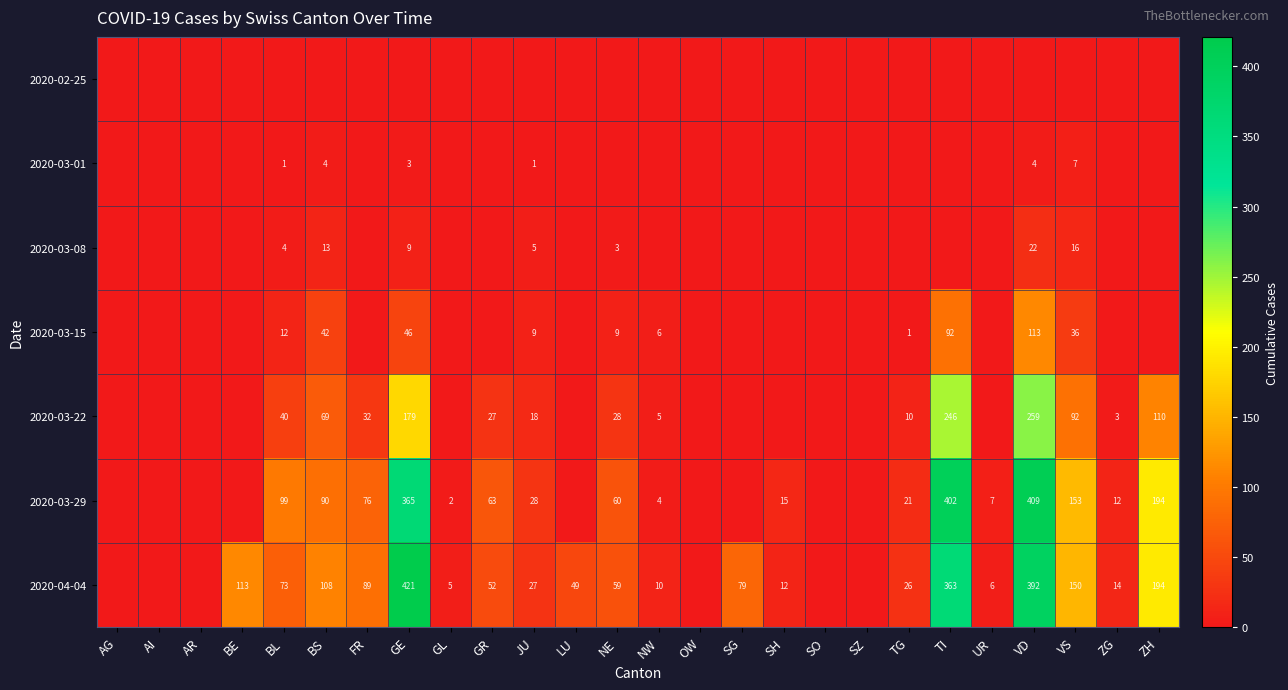

True or false: 2020-04-04 has a value of 5 at GL.

True